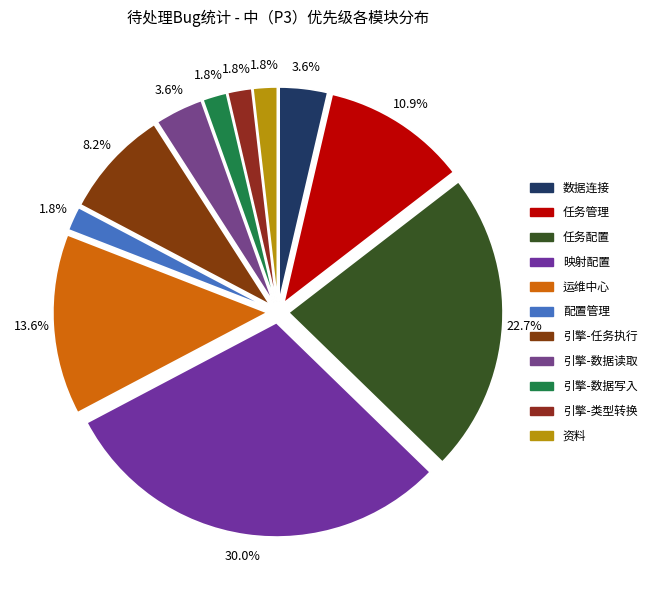

Approximately how many times larger is the value at 配置管理 compared to 任务管理?

0.2